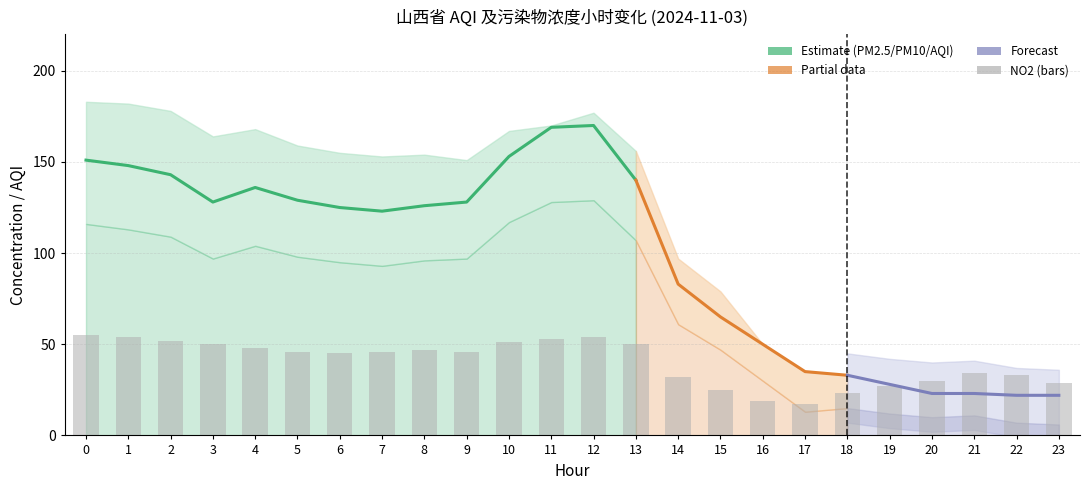

What is the average value of the NO2 series?

40